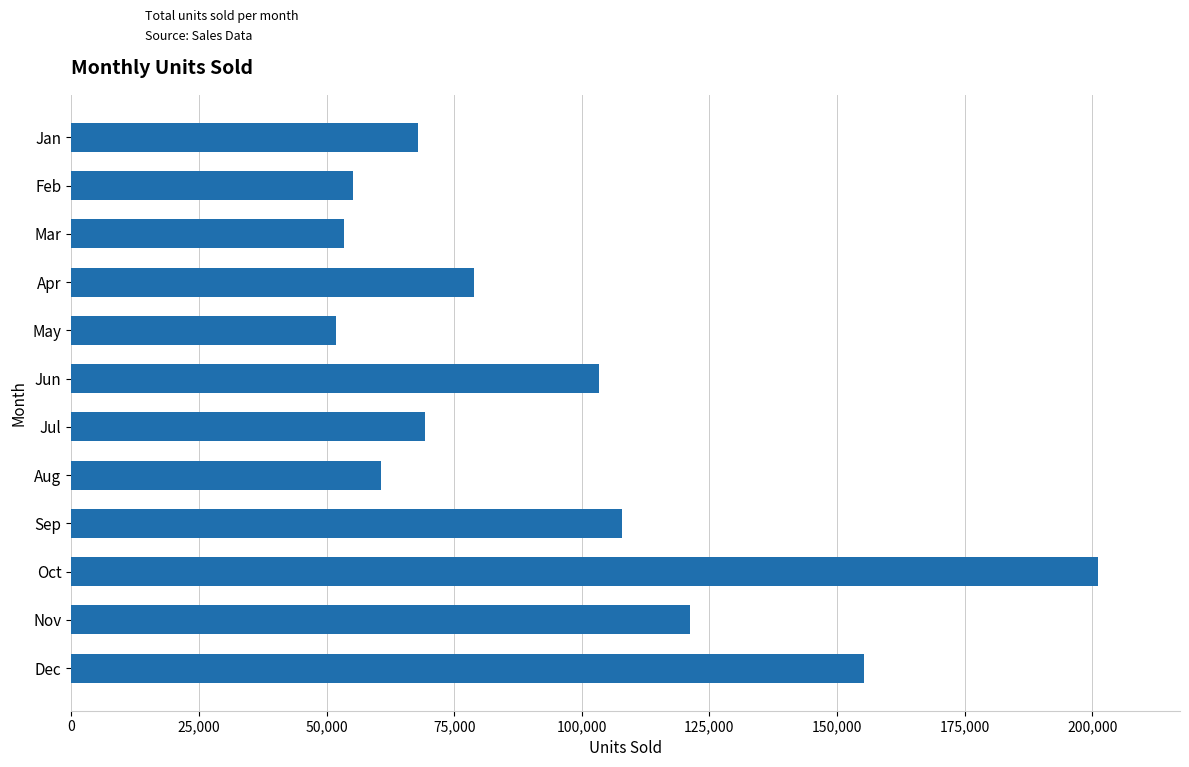

What is the difference between the maximum and minimum values?

149333